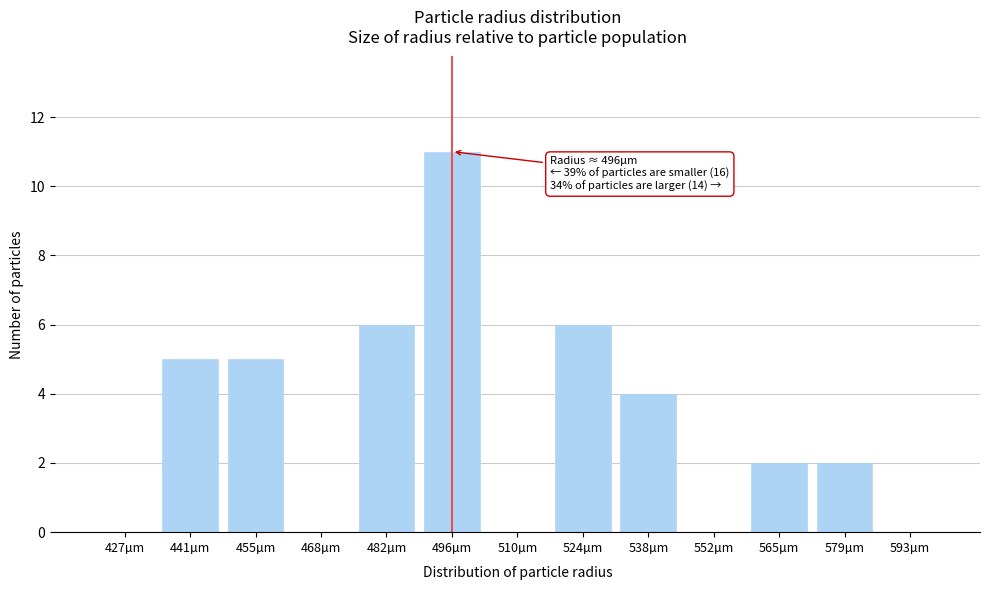

Reading right to left, what are all the values shown in this chart?

593µm=0	579µm=2	565µm=2	552µm=0	538µm=4	524µm=6	510µm=0	496µm=11	482µm=6	468µm=0	455µm=5	441µm=5	427µm=0